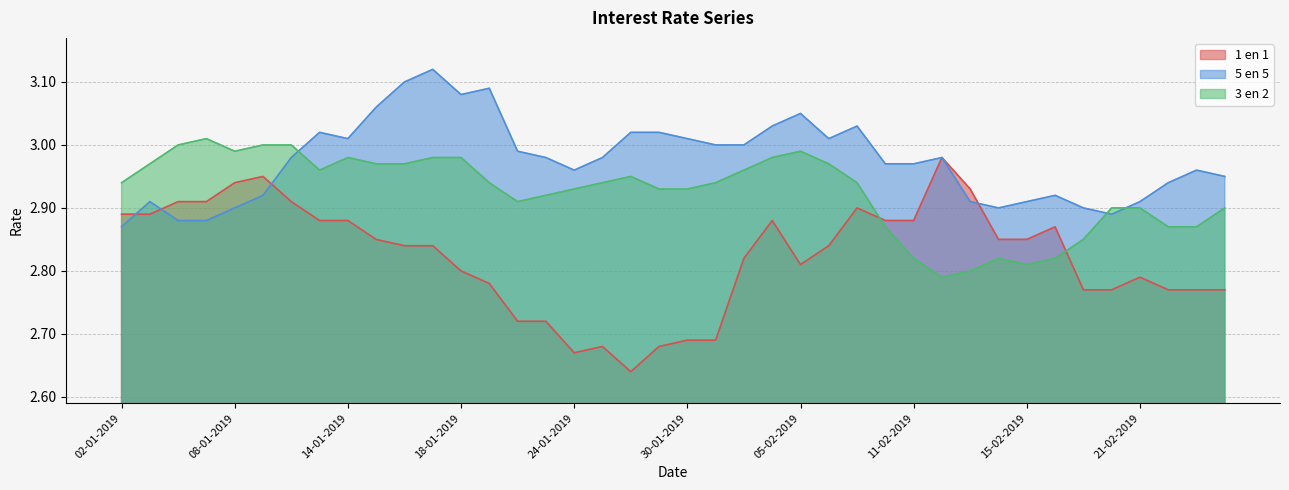

At which label is 5 en 5 closest to 2?

02-01-2019